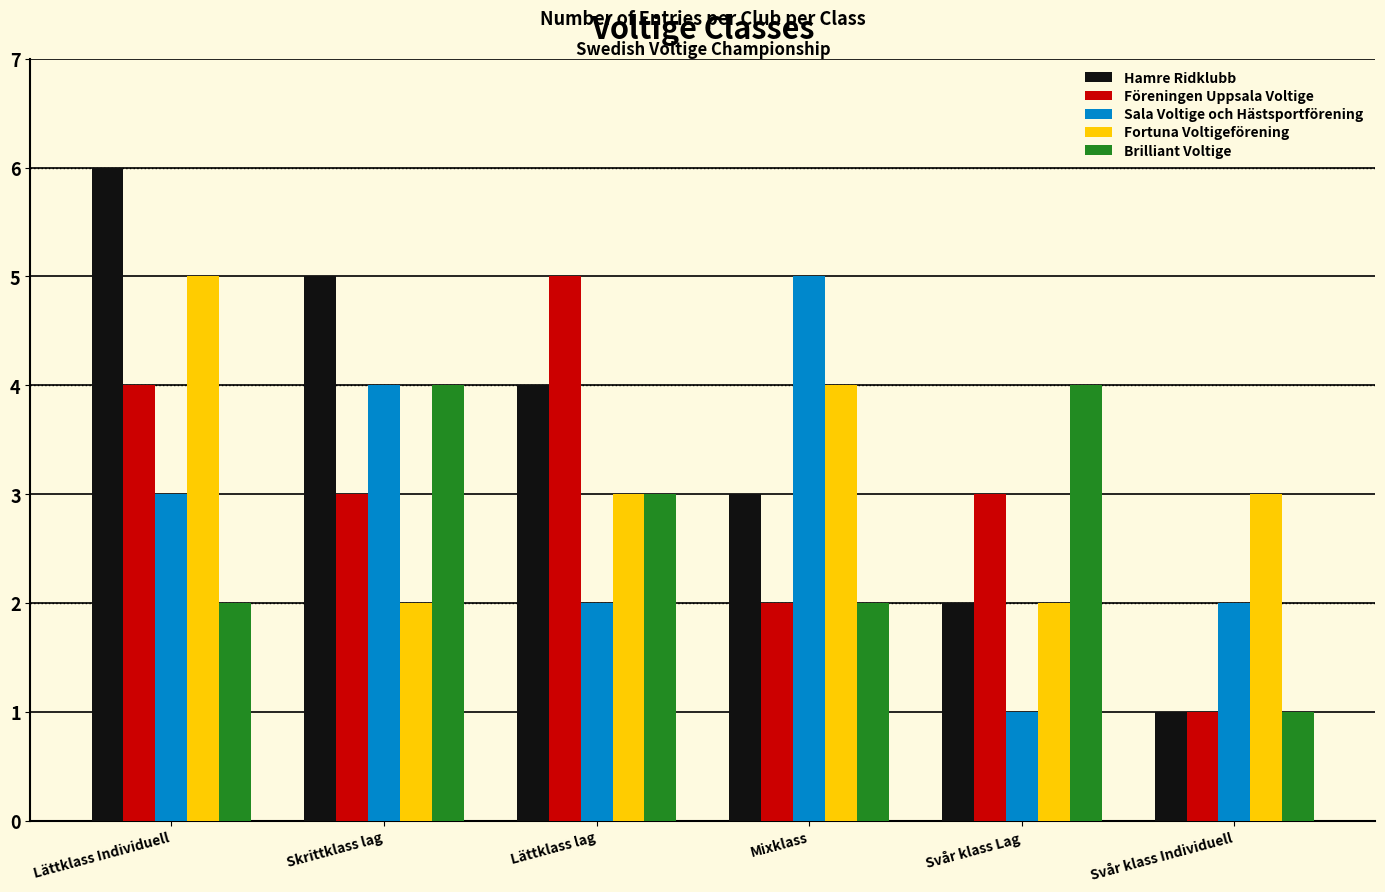

Which series has the largest range (max minus min)?

Hamre Ridklubb